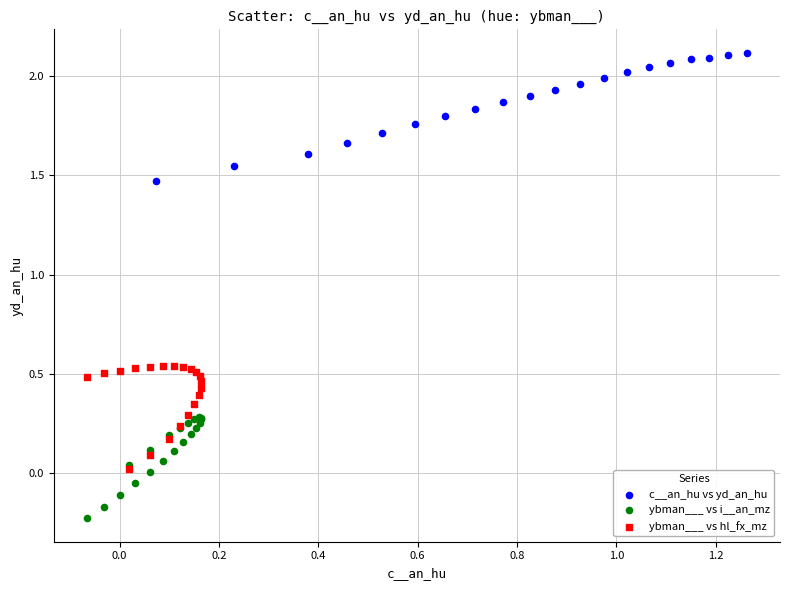

Which series contains the highest Y value?

c__an_hu vs yd_an_hu